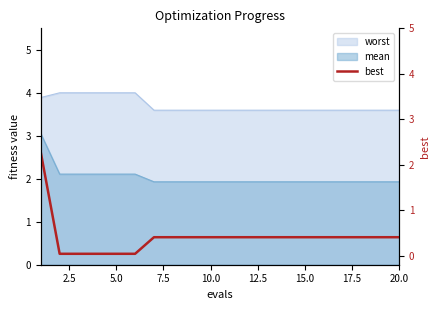

True or false: worst and mean intersect in this chart.

False